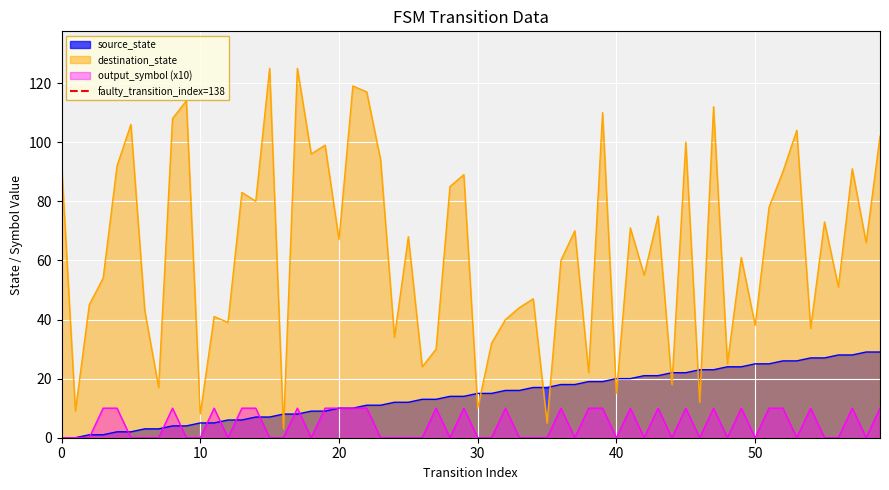

True or false: output_symbol (x10) and destination_state cross at least once.

False